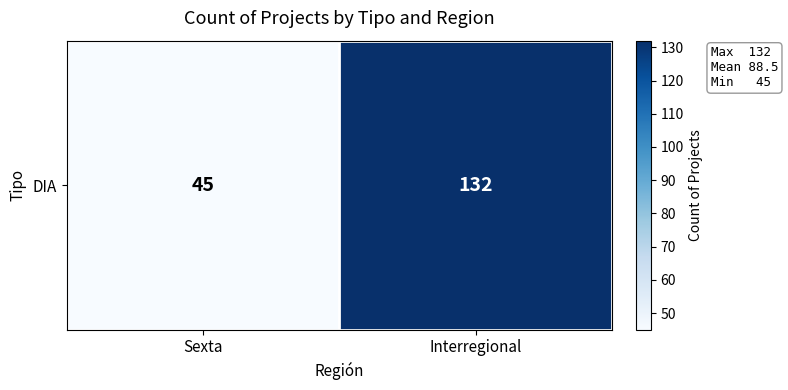

What is the average value?

88